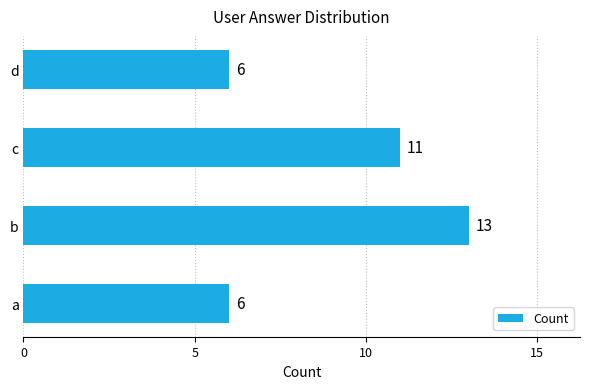

What is the maximum value shown in the chart?

13